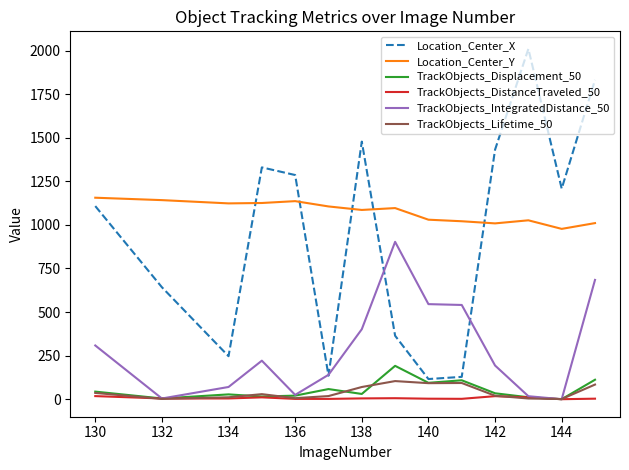

Which series has the largest total across all categories?

Location_Center_Y